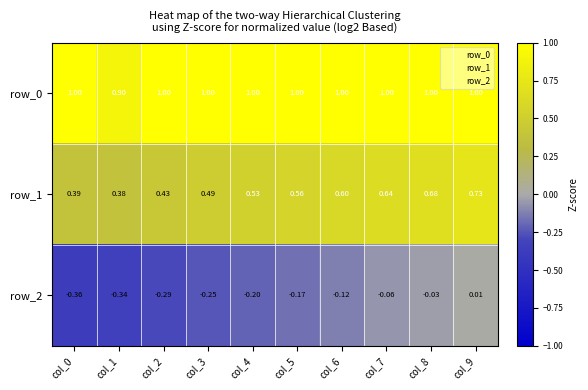

What is the difference between the row_2 values at col_1 and col_8?

0.3